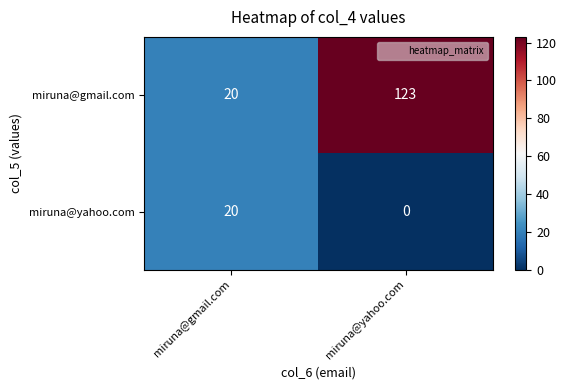

The miruna@gmail.com series shows 34 at miruna@gmail.com. True or false?

False